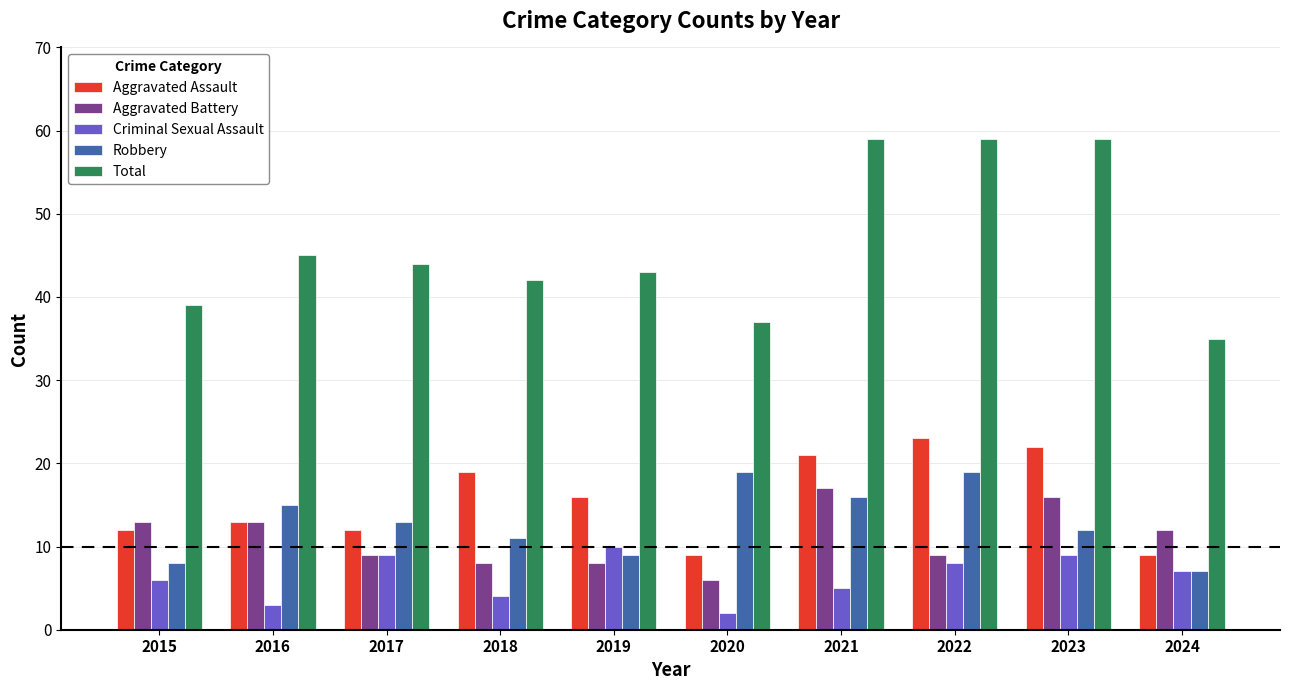

Reading left to right, list all the values displayed in this chart.

Aggravated Assault: 12	13	12	19	16	9	21	23	22	9
Aggravated Battery: 13	13	9	8	8	6	17	9	16	12
Criminal Sexual Assault: 6	3	9	4	10	2	5	8	9	7
Robbery: 8	15	13	11	9	19	16	19	12	7
Total: 39	45	44	42	43	37	59	59	59	35